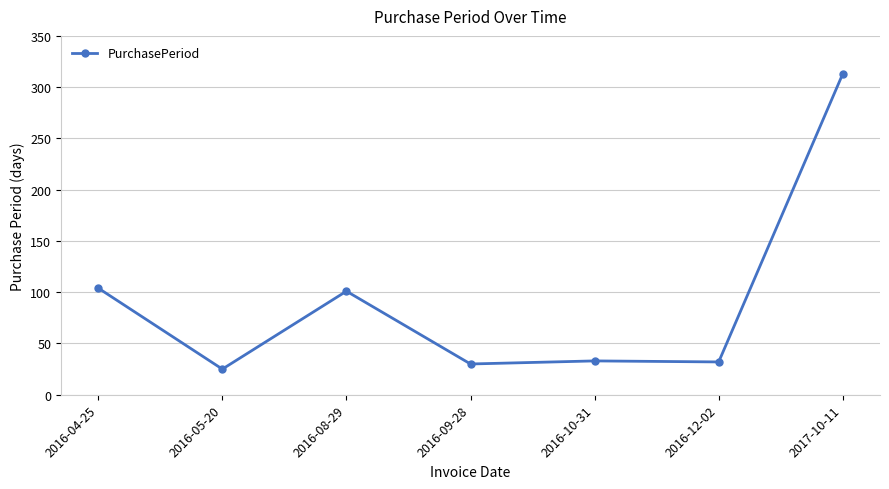

What is the difference between the maximum and second lowest values?

283